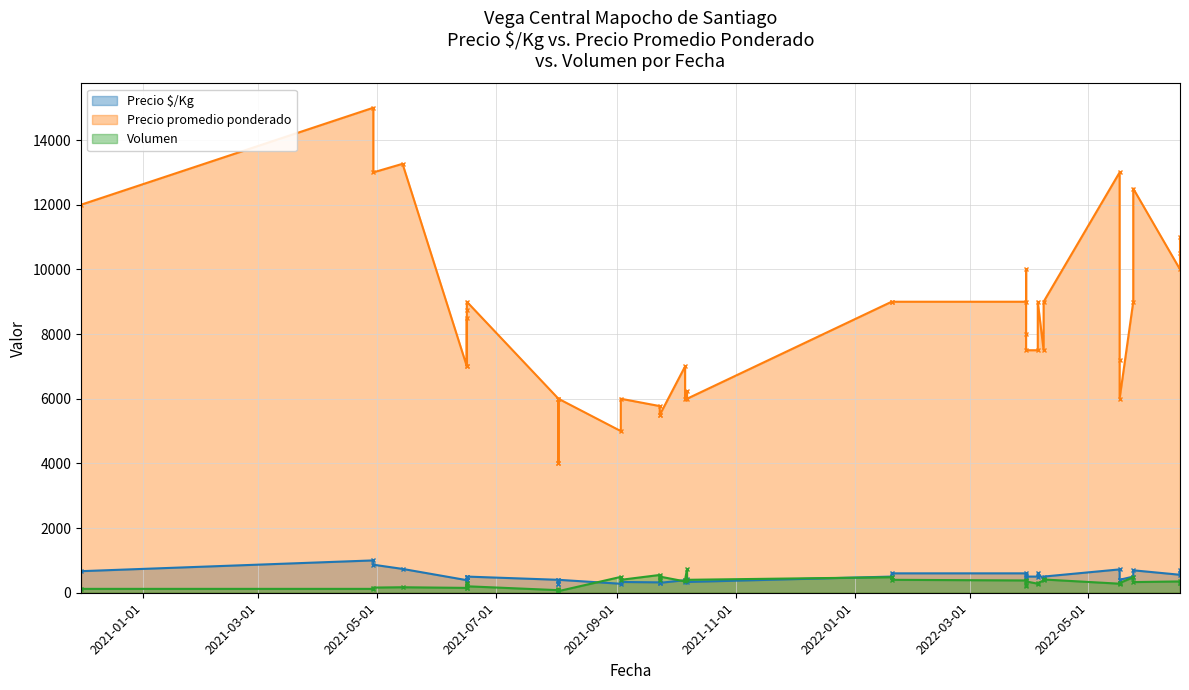

The Precio promedio ponderado series shows 7500 at 38. True or false?

True